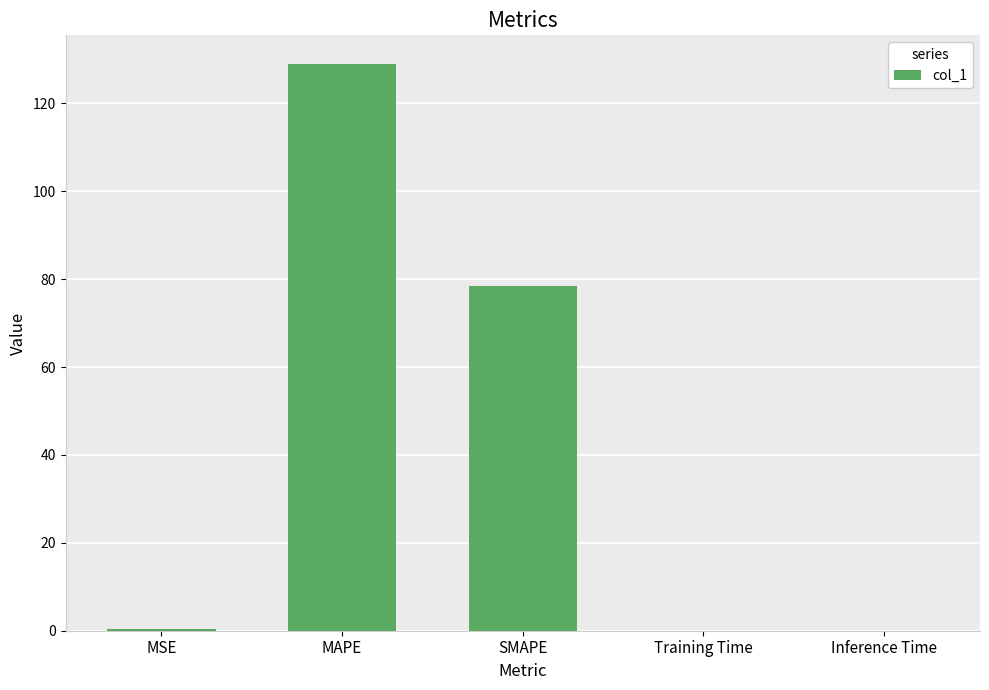

The value at SMAPE is 20.2. True or false?

False